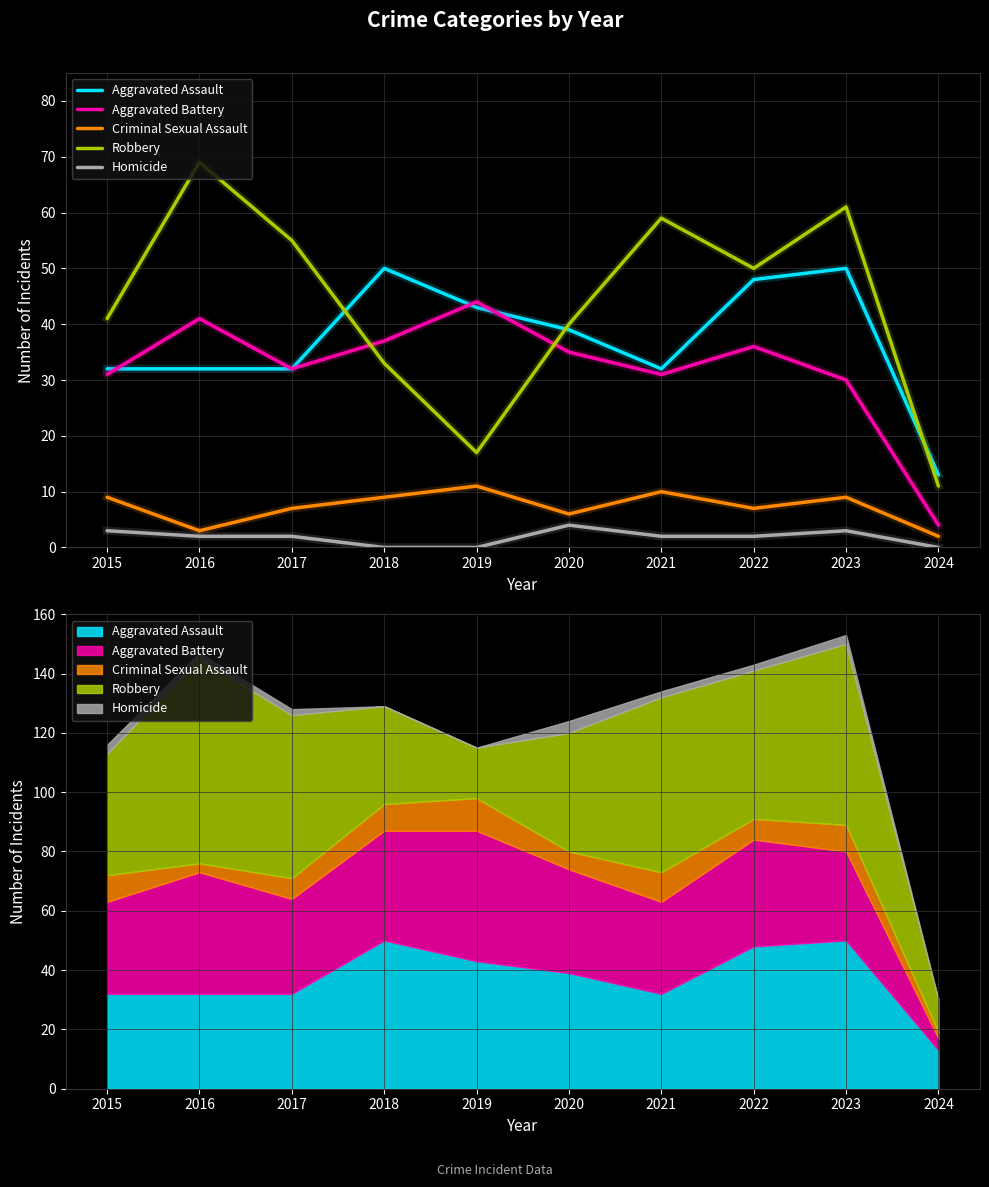

What is the value of the Homicide point at the 3rd from the left?

2